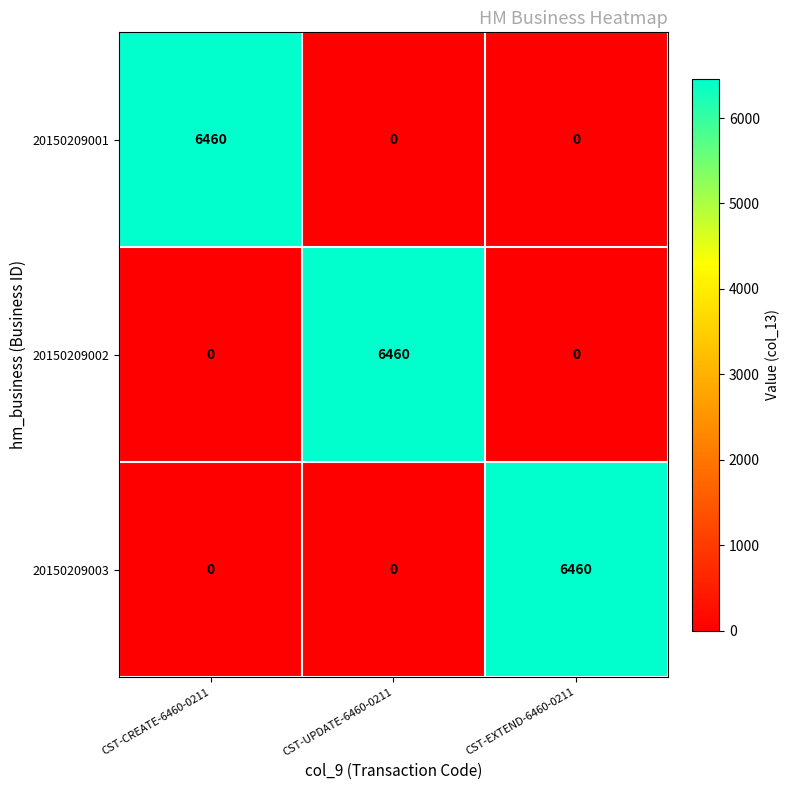

What is the spread (max minus min) of values at CST-EXTEND-6460-0211?

6460